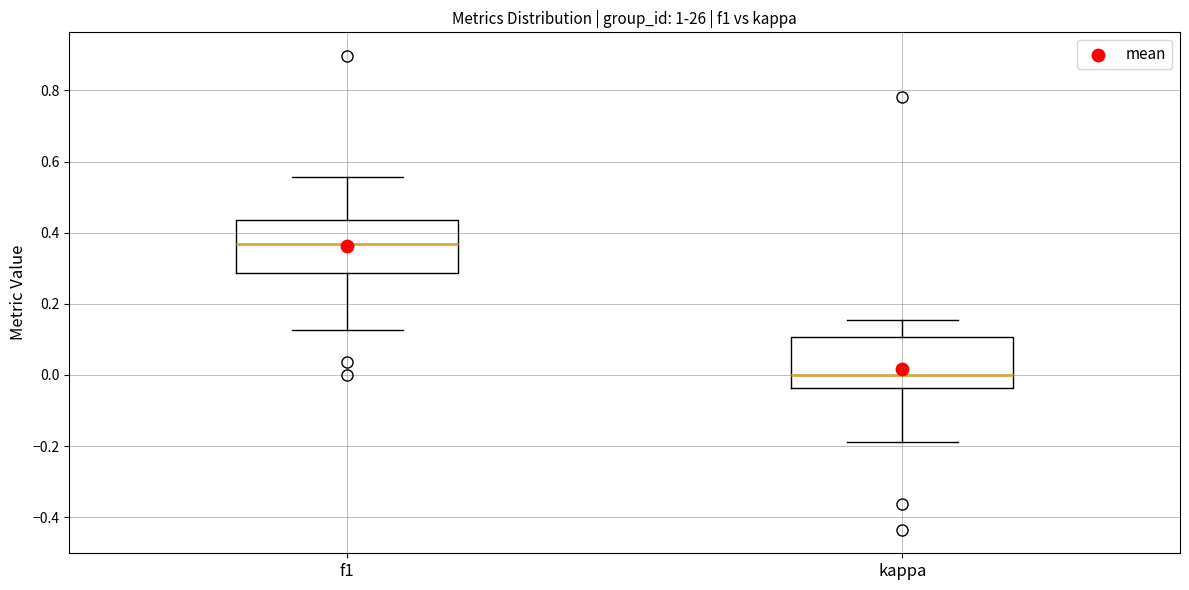

Reading left to right, transcribe this box plot: for each box, give where its median line is, the range the box spans, and where its two whiskers end, as read against the y-axis. The values are not printed on the chart, so give them approximately, as read against the axis.

f1: median 0.36, box 0.28 to 0.44, whiskers 0.12 to 0.56
kappa: median 0.00, box -0.04 to 0.10, whiskers -0.18 to 0.16